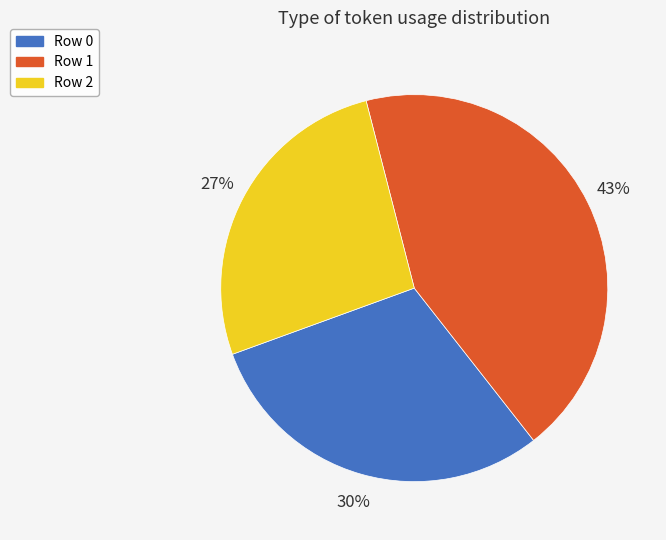

To the nearest percent, what portion does Row 1 represent?

43%